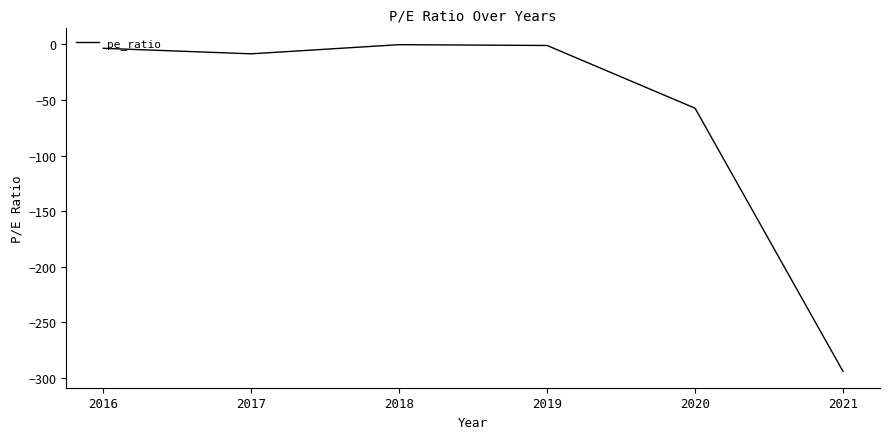

What is the difference between the maximum and minimum values?

293.6